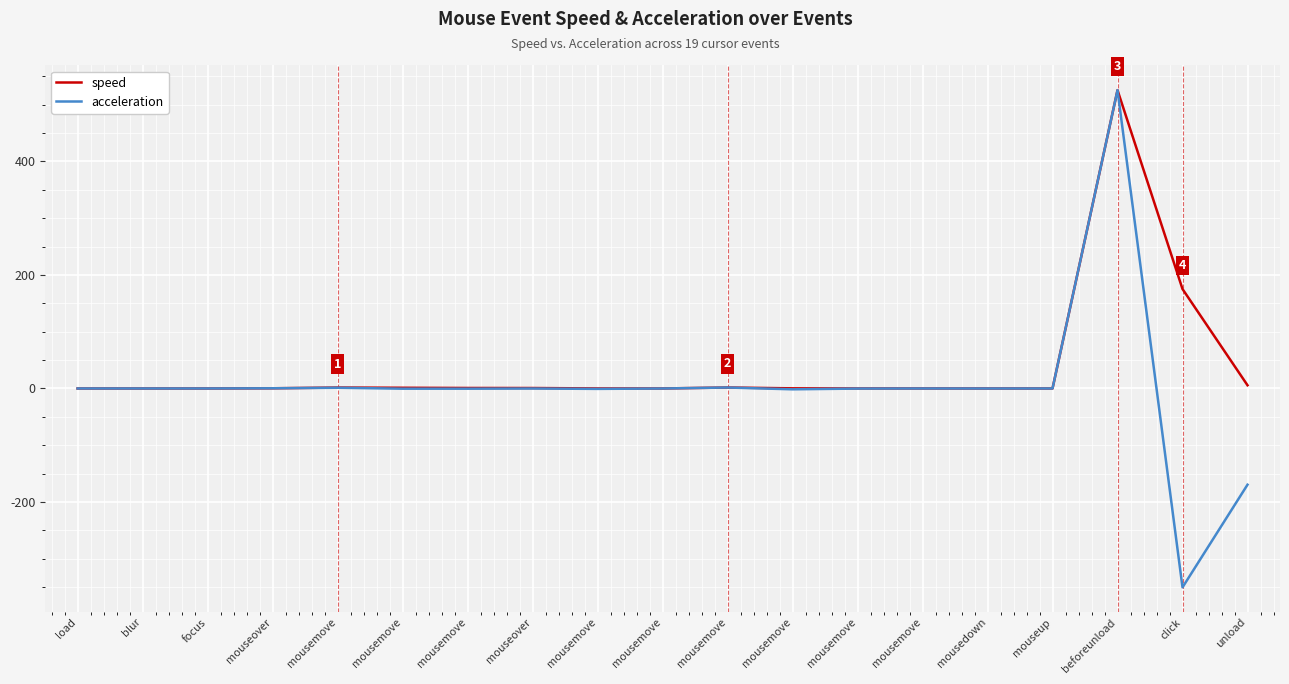

The acceleration series shows -472.6 at load. True or false?

False